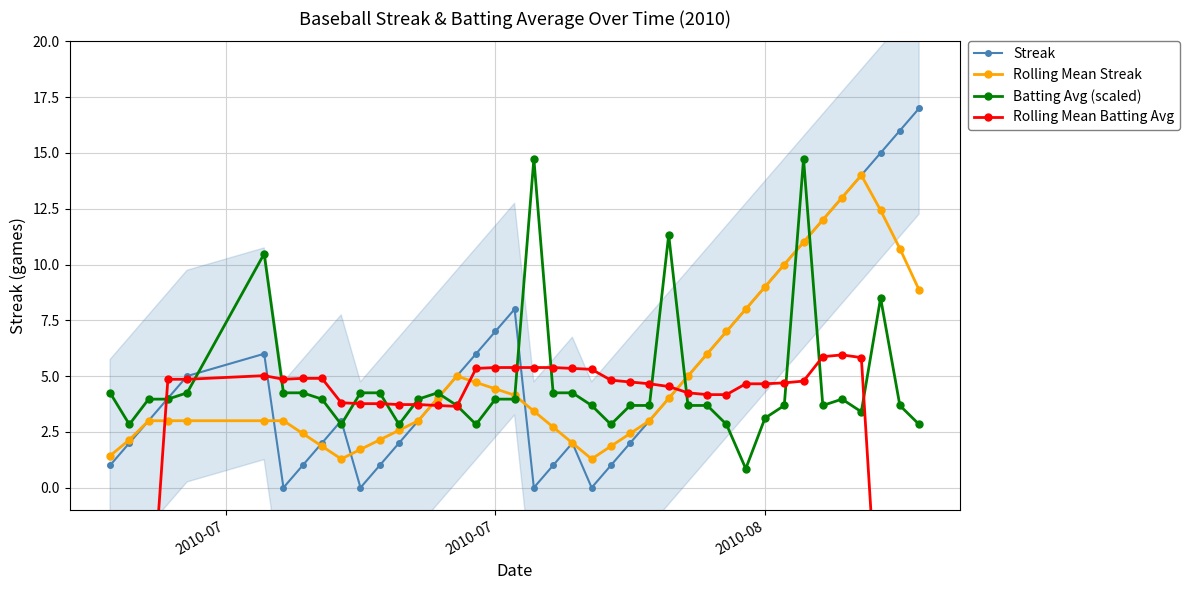

How many interior local peaks does the Rolling Mean Streak series have?

3